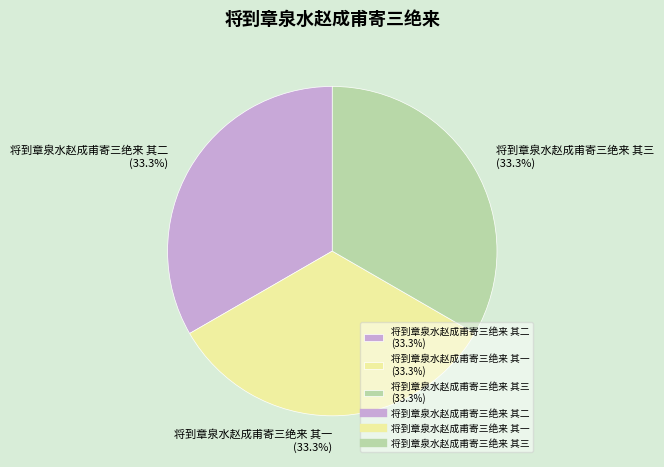

What is the total percentage of 将到章泉水赵成甫寄三绝来 其二 (33.3%) and 将到章泉水赵成甫寄三绝来 其三 (33.3%)?

66.7%